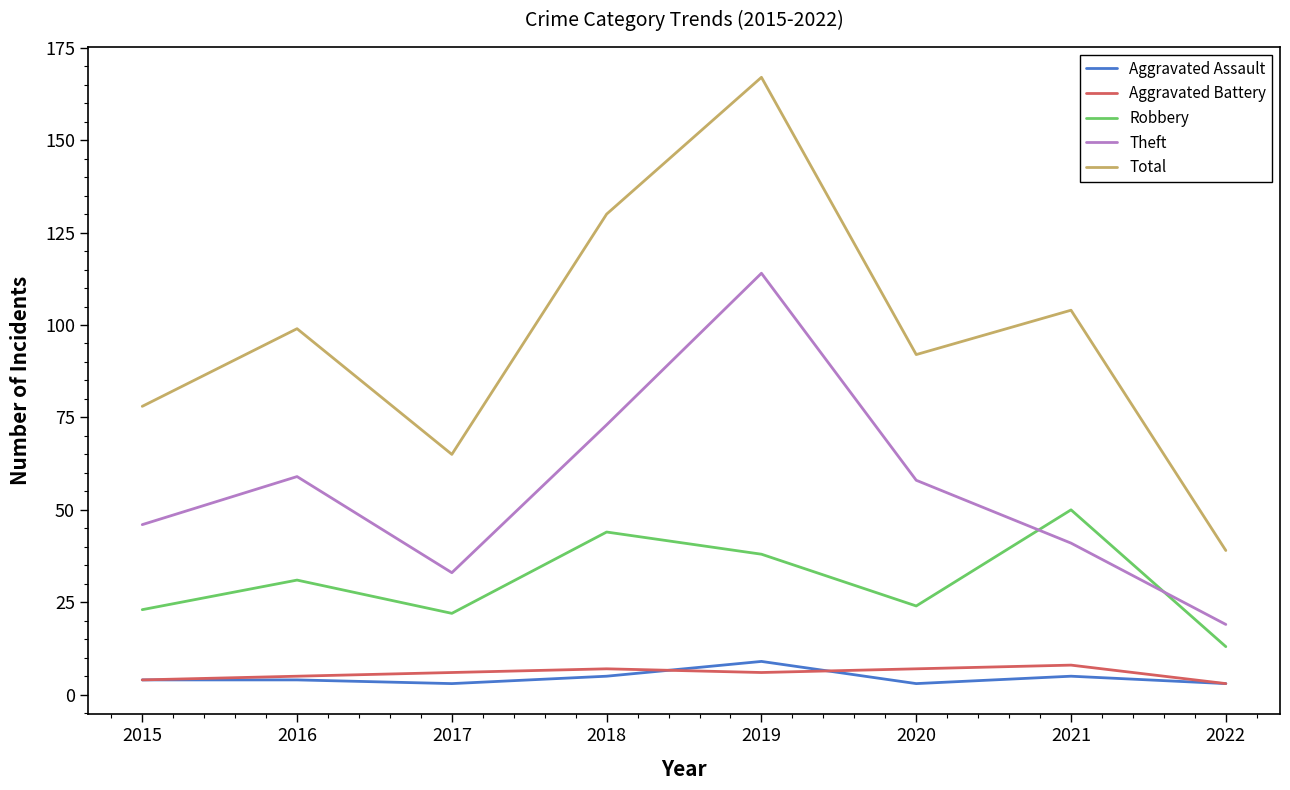

At which category is the sum across all series the highest?

2019